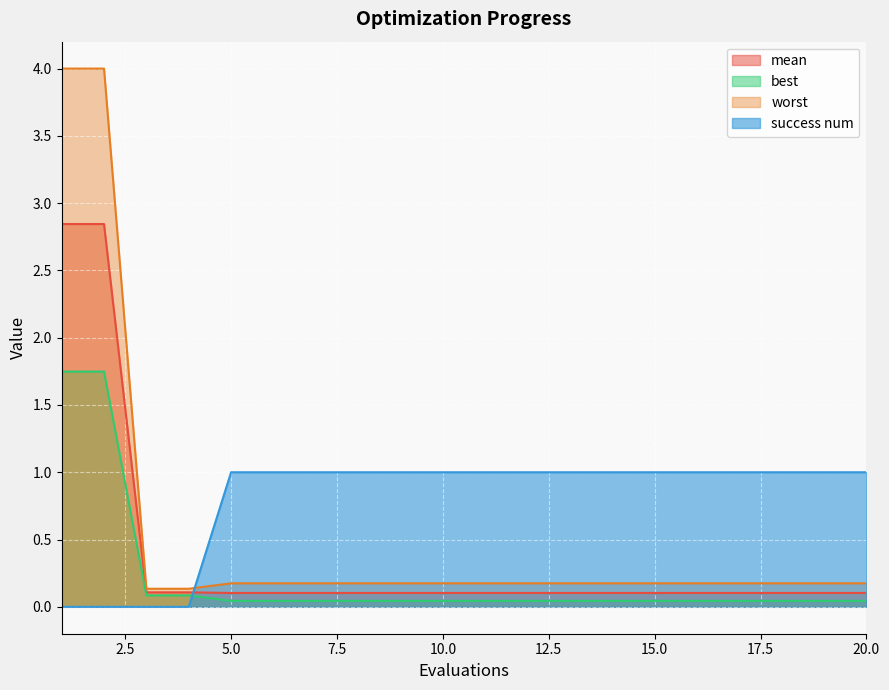

Which series has the widest spread of values?

worst